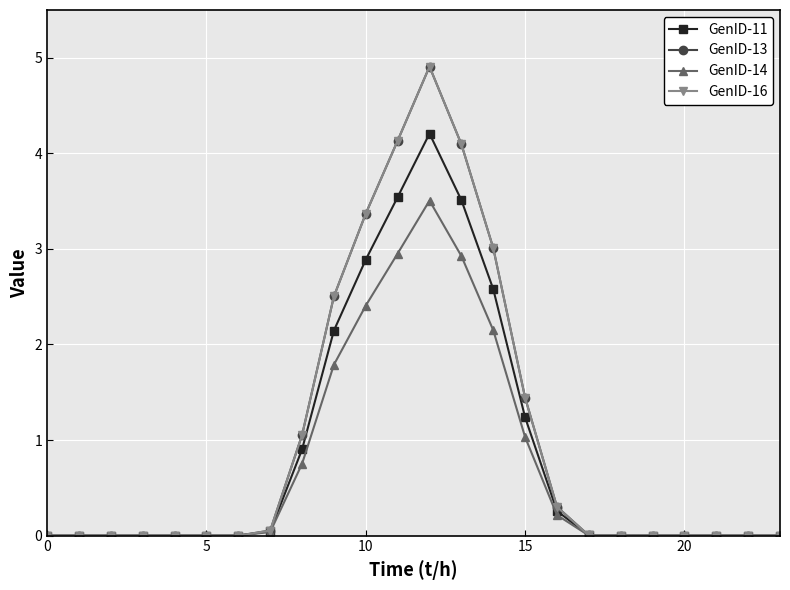

Which series has the largest total across all categories?

GenID-13